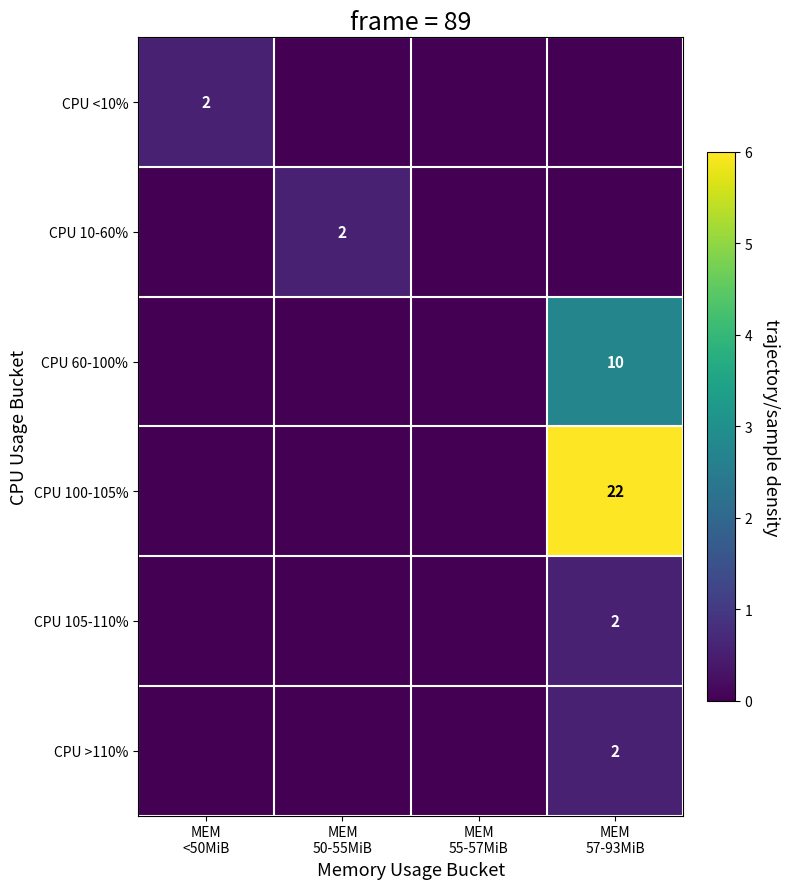

At which label does CPU >110% reach its peak?

MEM 57-93MiB